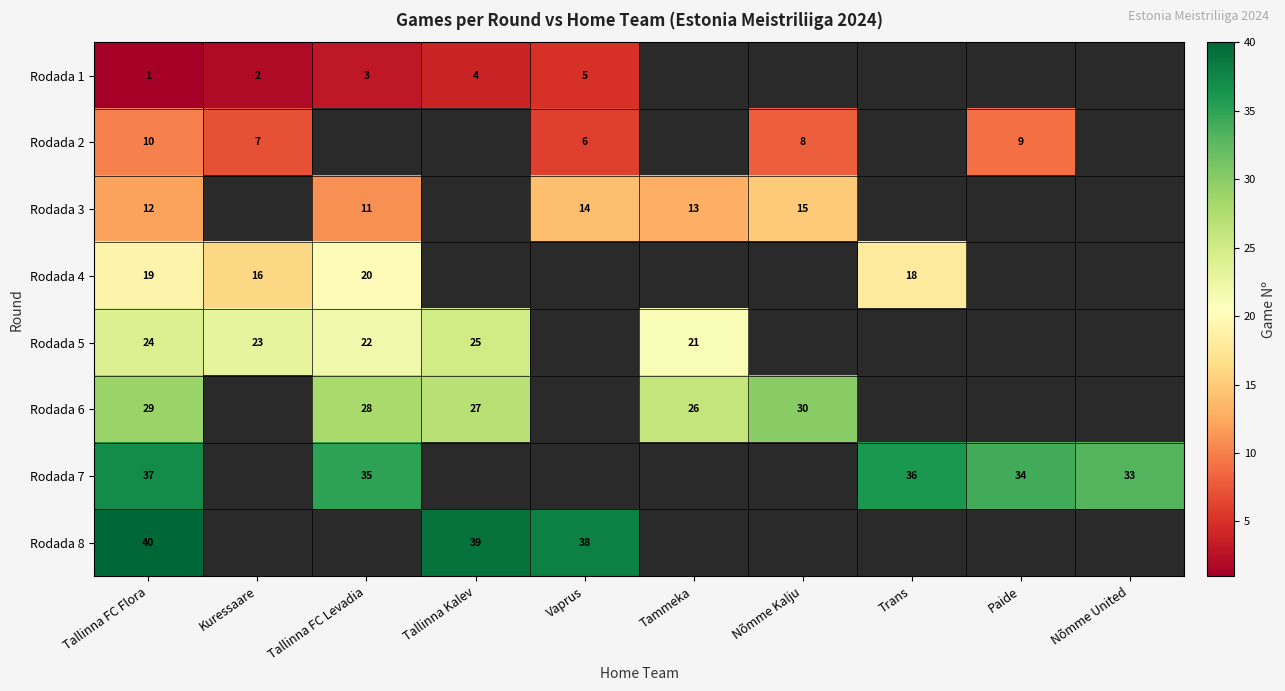

Is it true that Rodada 4 equals 19 at Tallinna FC Flora?

True